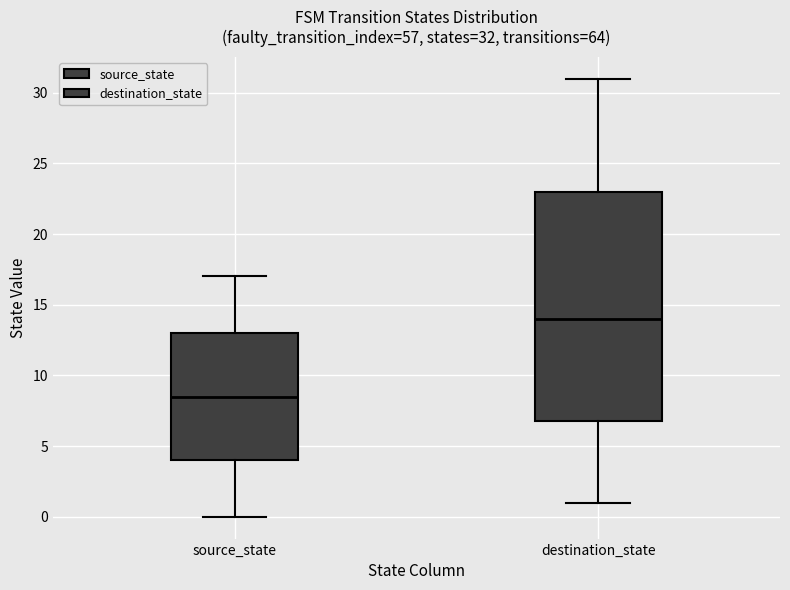

Which box's median line is the highest?

destination_state